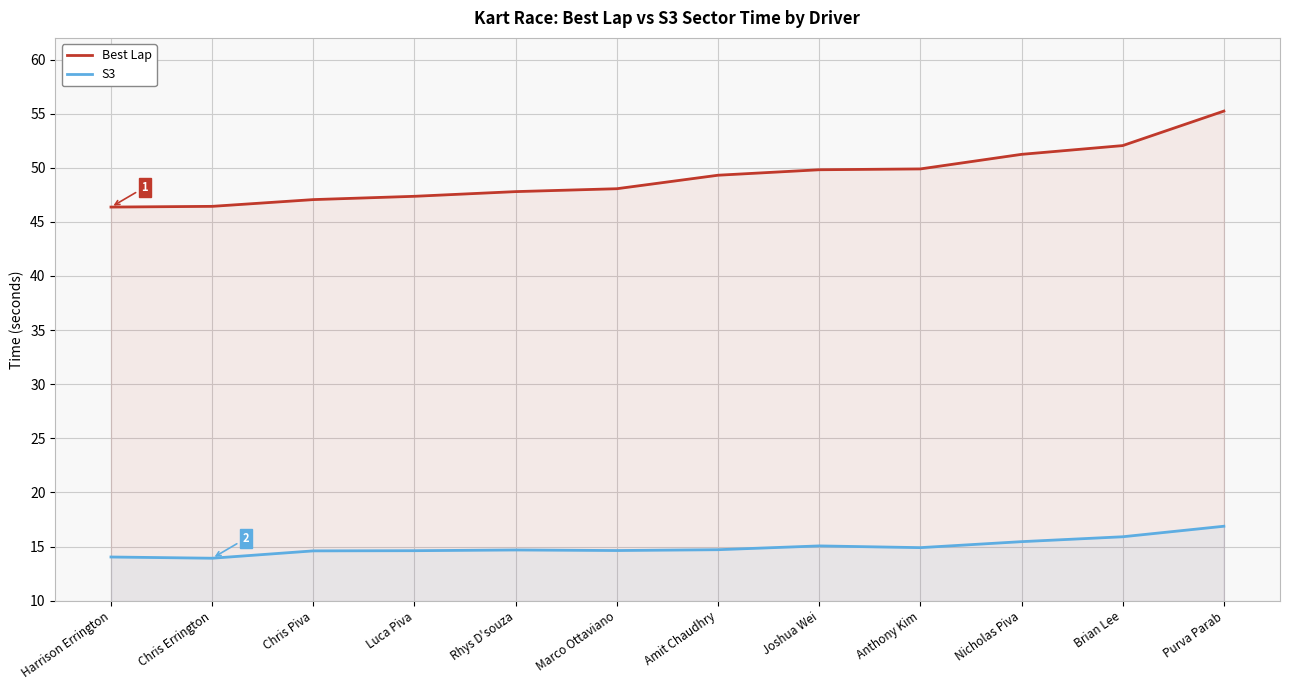

Which category has the lowest value in the S3 series?

Chris Errington